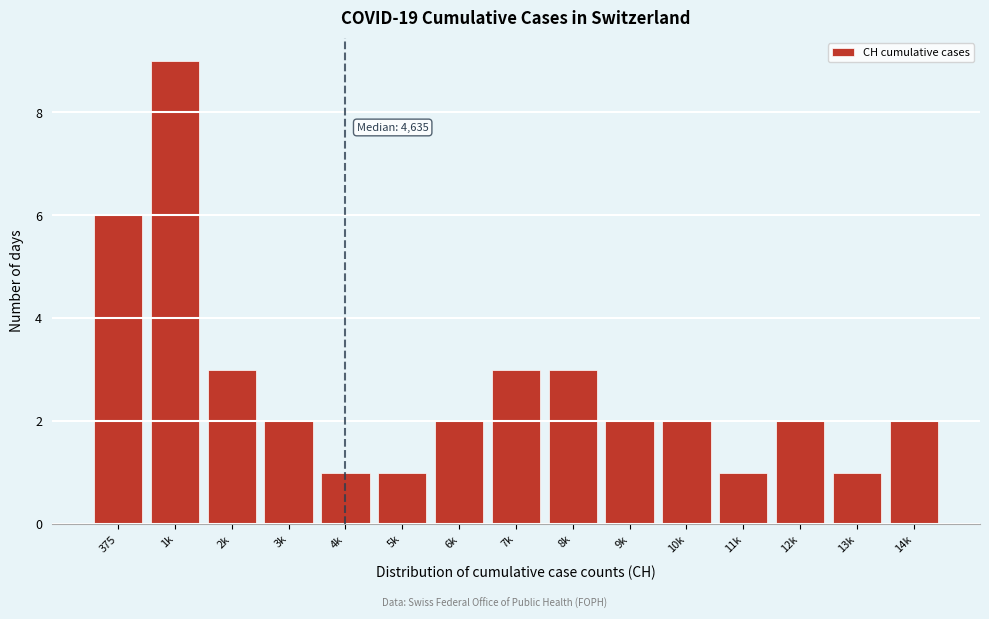

Reading left to right, transcribe all the data shown in this chart.

6	9	3	2	1	1	2	3	3	2	2	1	2	1	2